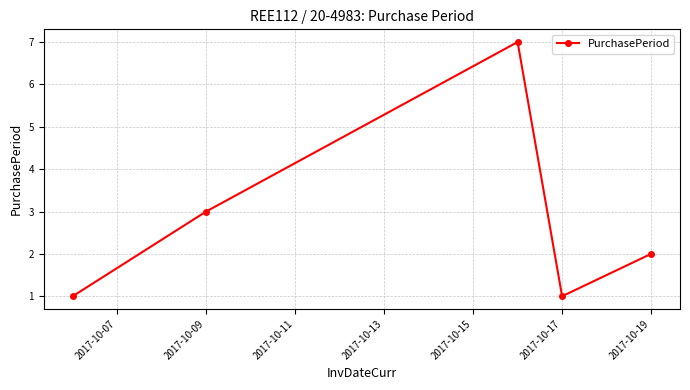

True or false: there are more than 1 points higher than both neighbors.

False